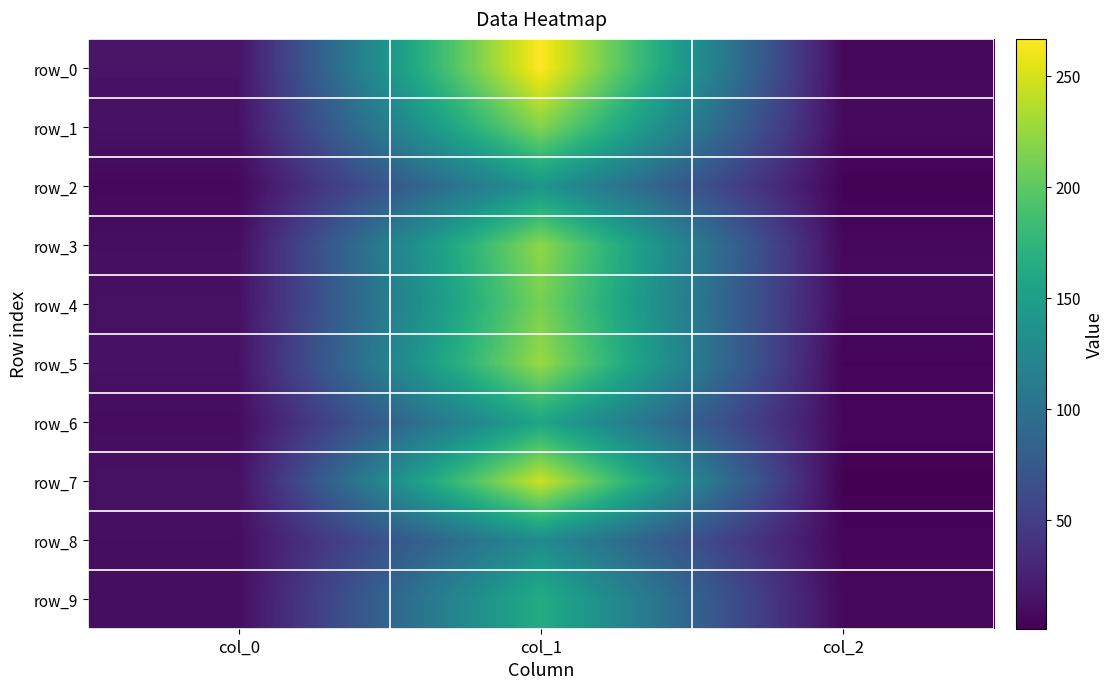

True or false: row_0 has a value of 266.5 at col_1.

True